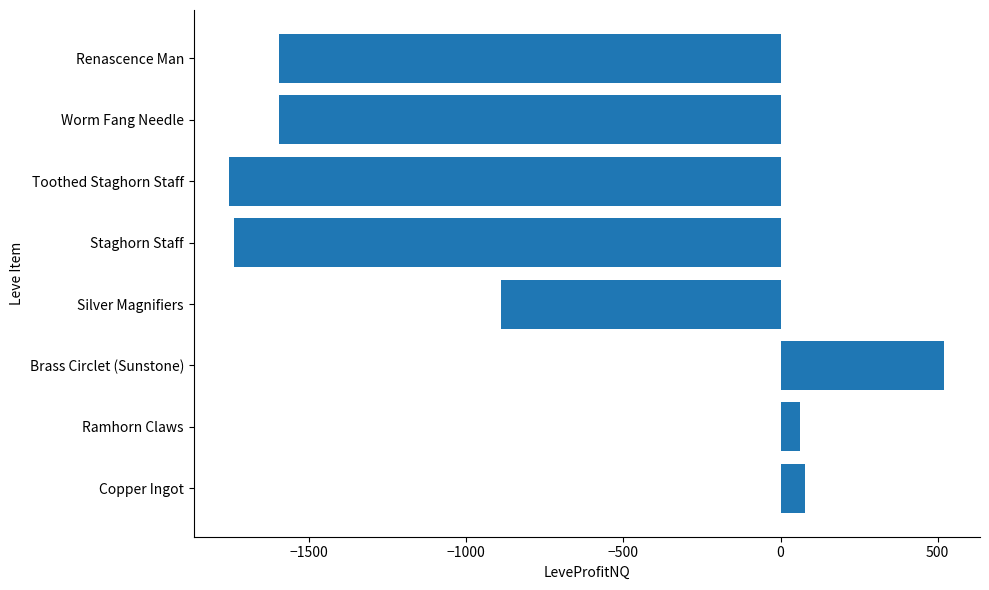

What is the difference between the second highest and second lowest values?

1815.4